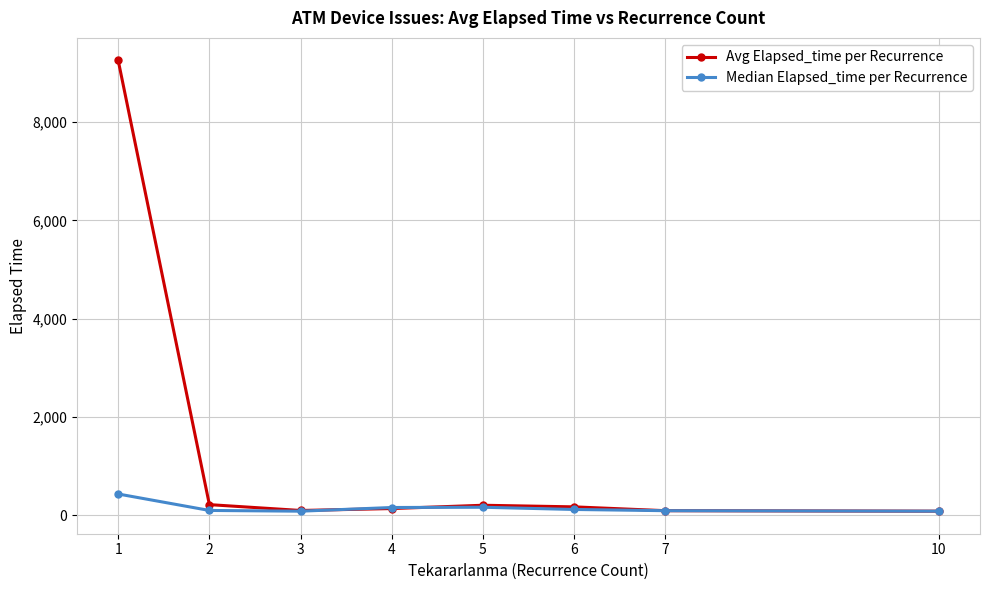

What is the difference between the Avg Elapsed_time per Recurrence values at 3 and 4?

39.3